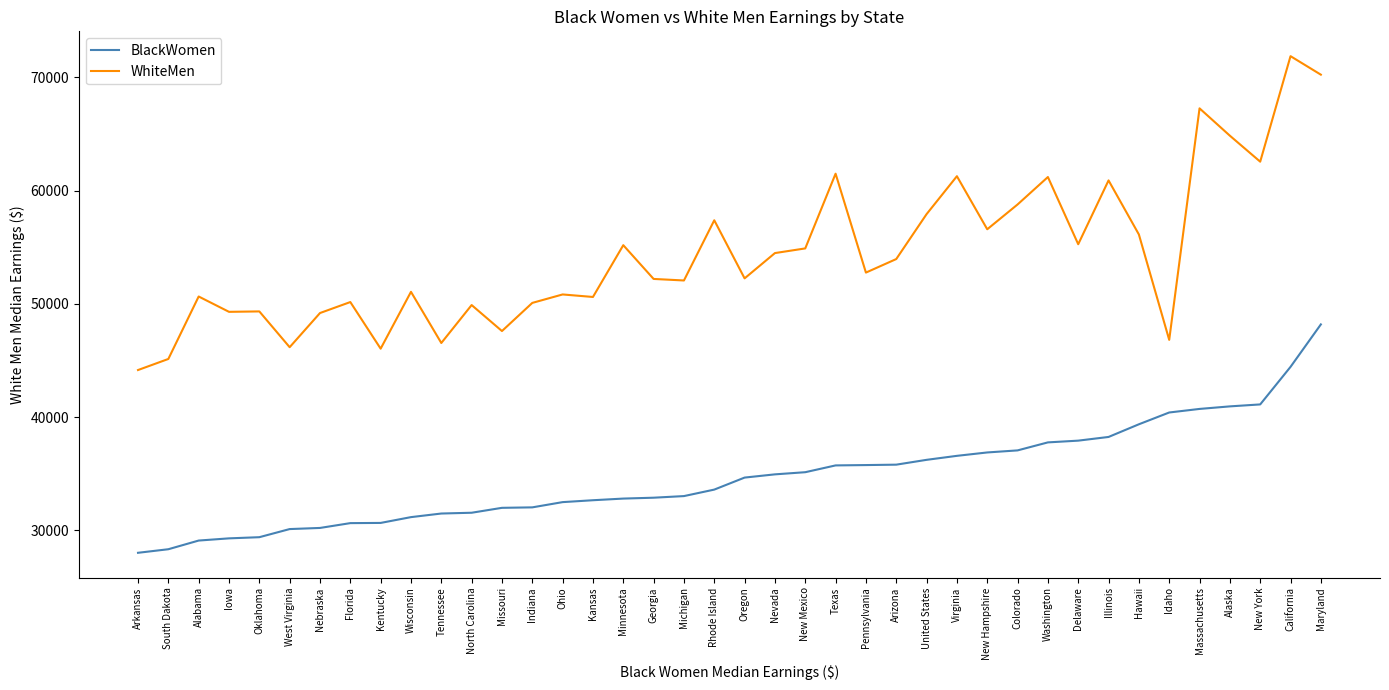

What is the average value of the WhiteMen series?

54379